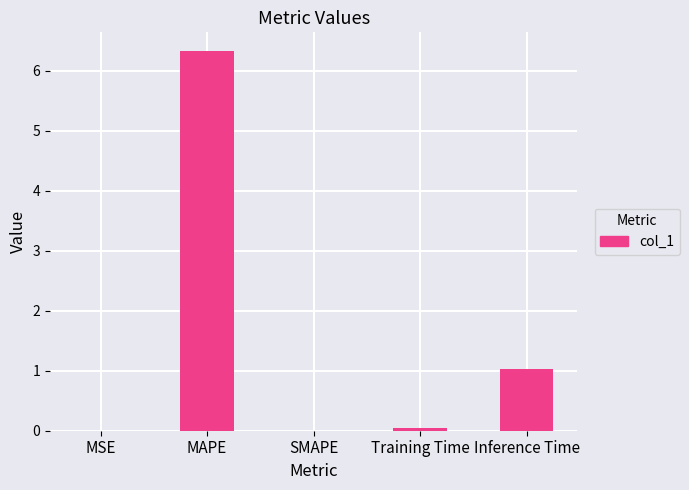

Which has a higher value, SMAPE or MAPE?

MAPE